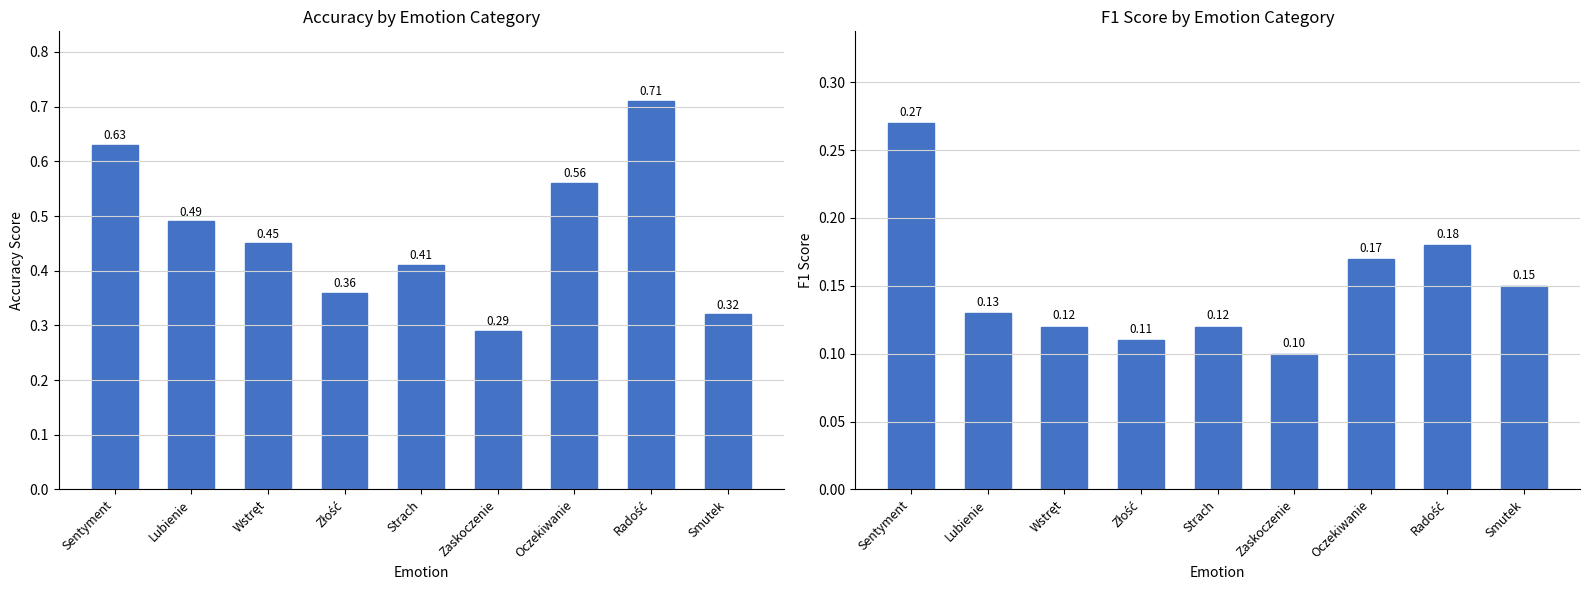

Reading left to right, extract all data points from this chart.

accuracy: 0.6	0.5	0.5	0.4	0.4	0.3	0.6	0.7	0.3
f1: 0.3	0.1	0.1	0.1	0.1	0.1	0.2	0.2	0.1